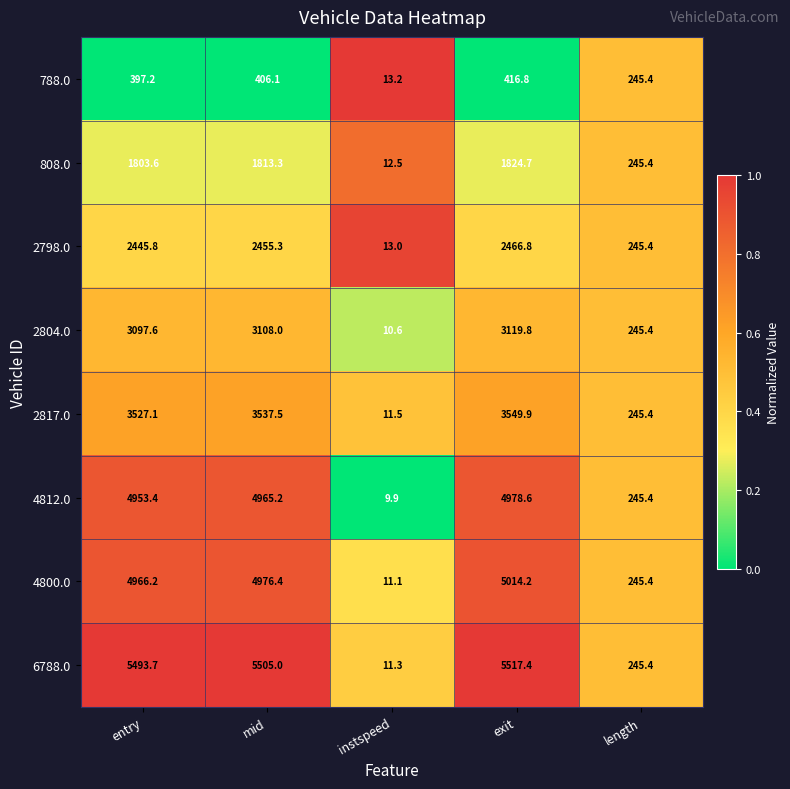

What is the average value of the 4812.0 series?

3030.5